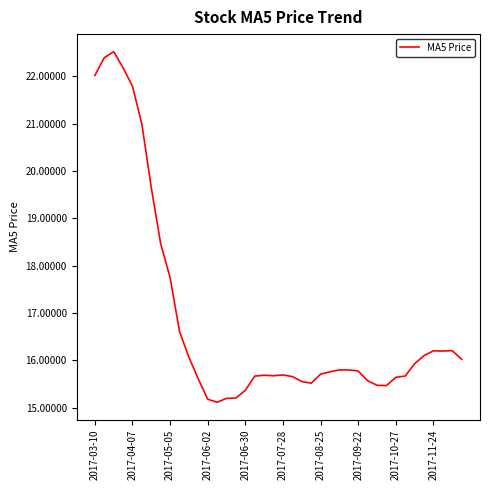

What is the difference between the maximum and minimum values?

7.4